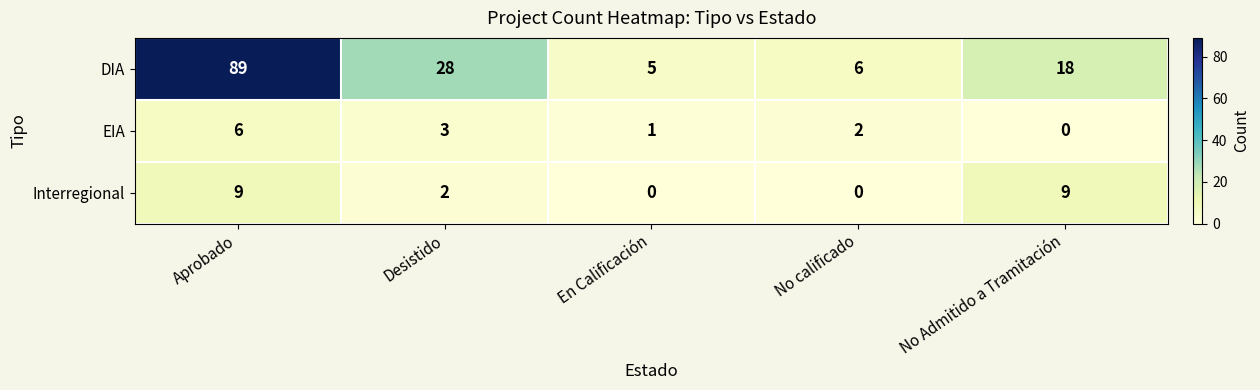

Reading left to right, what are all the values shown in this chart?

DIA: Aprobado=89	Desistido=28	En Calificación=5	No calificado=6	No Admitido a Tramitación=18
EIA: Aprobado=6	Desistido=3	En Calificación=1	No calificado=2	No Admitido a Tramitación=0
Interregional: Aprobado=9	Desistido=2	En Calificación=0	No calificado=0	No Admitido a Tramitación=9